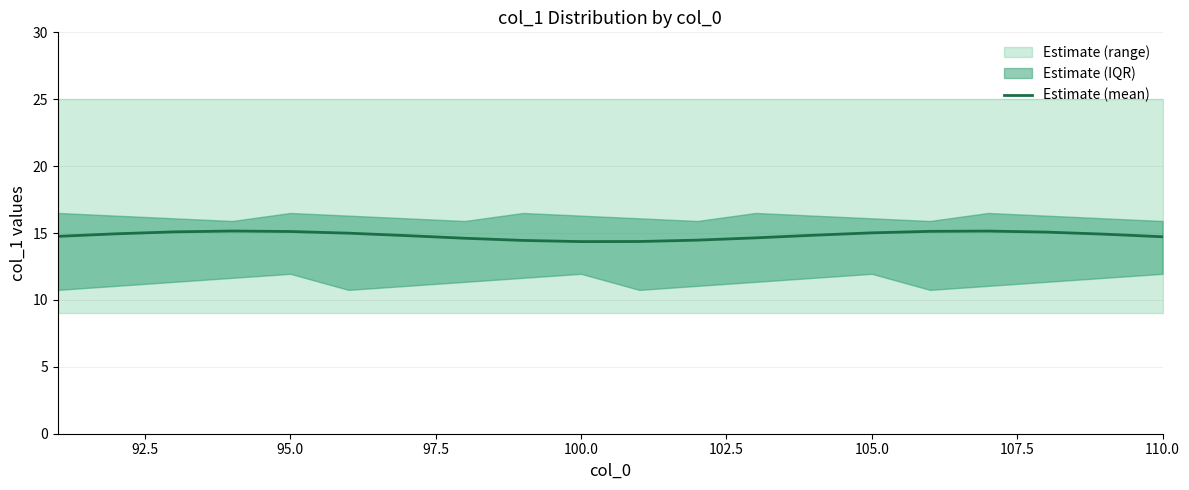

True or false: Estimate (mean) has a value of 14.7 at 110.0.

True